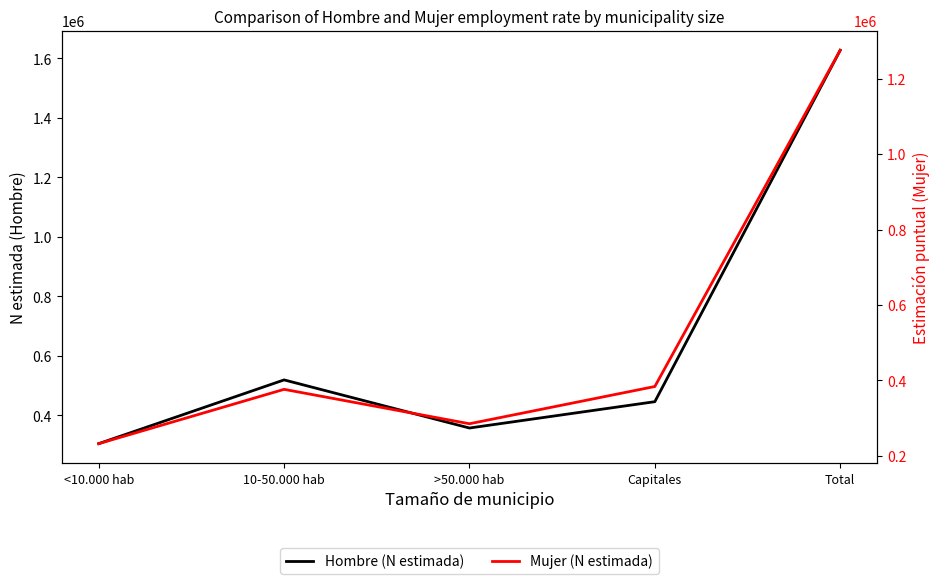

Reading left to right, extract all data points from this chart.

Hombre (N estimada): <10.000 hab=304829	10-50.000 hab=519070	>50.000 hab=357351	Capitales=445844	Total=1627093
Mujer (N estimada): <10.000 hab=231848	10-50.000 hab=375989	>50.000 hab=284637	Capitales=383512	Total=1275986